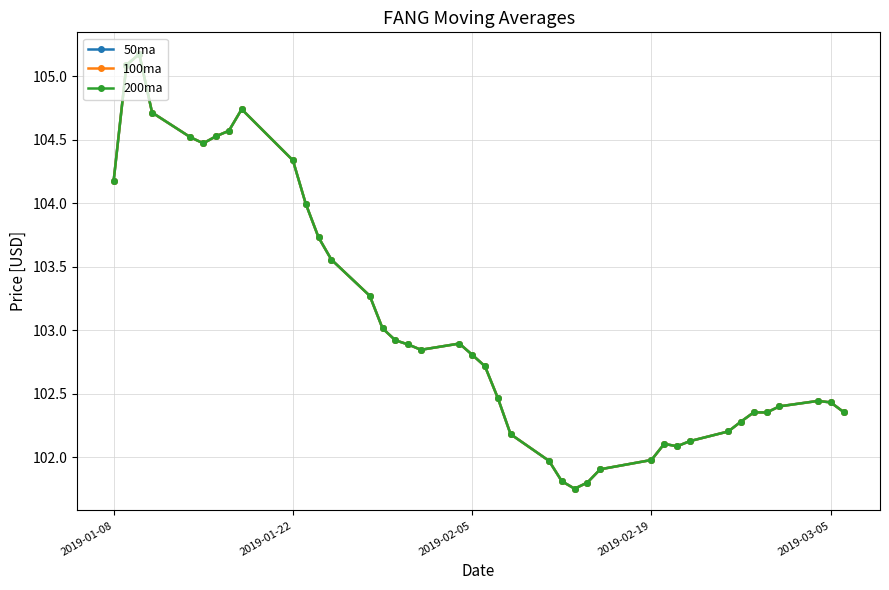

True or false: 50ma and 200ma cross at least once.

False